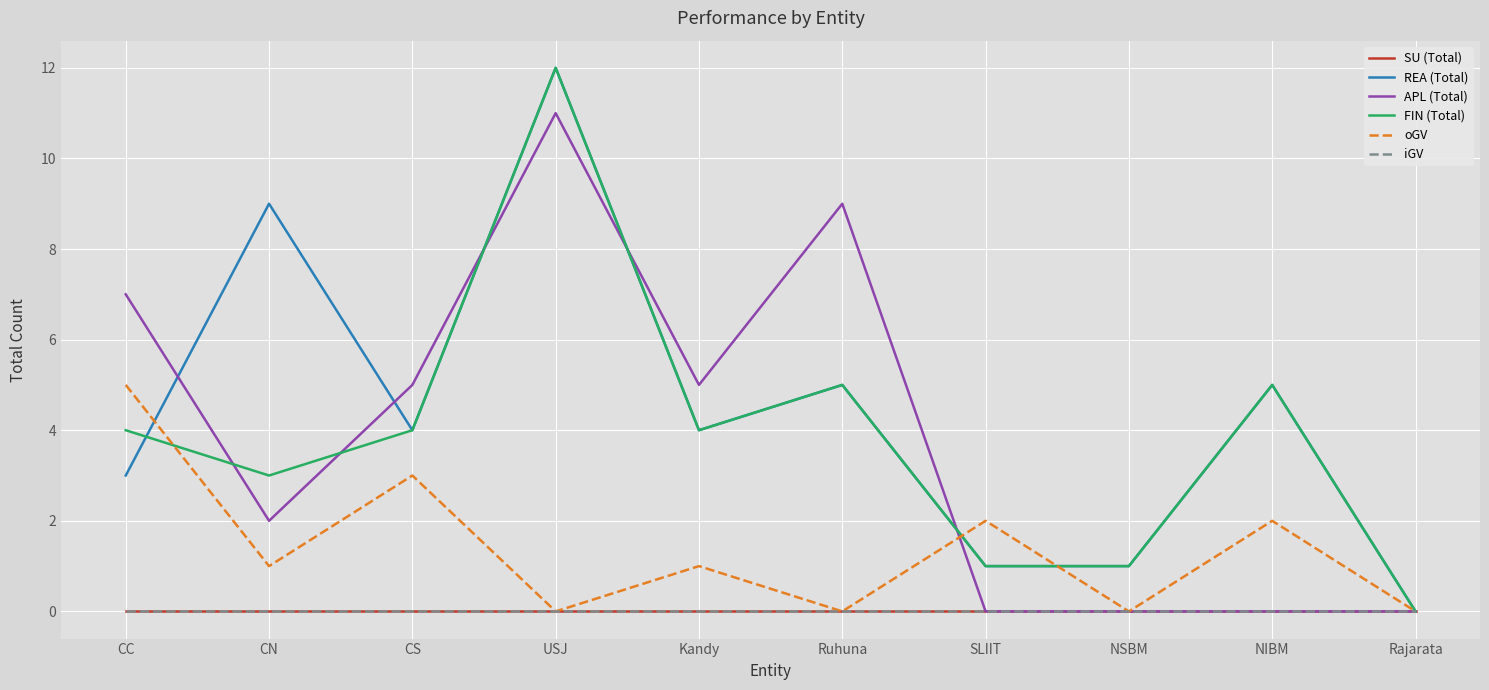

Is this an area chart (filled region under the line)?

No